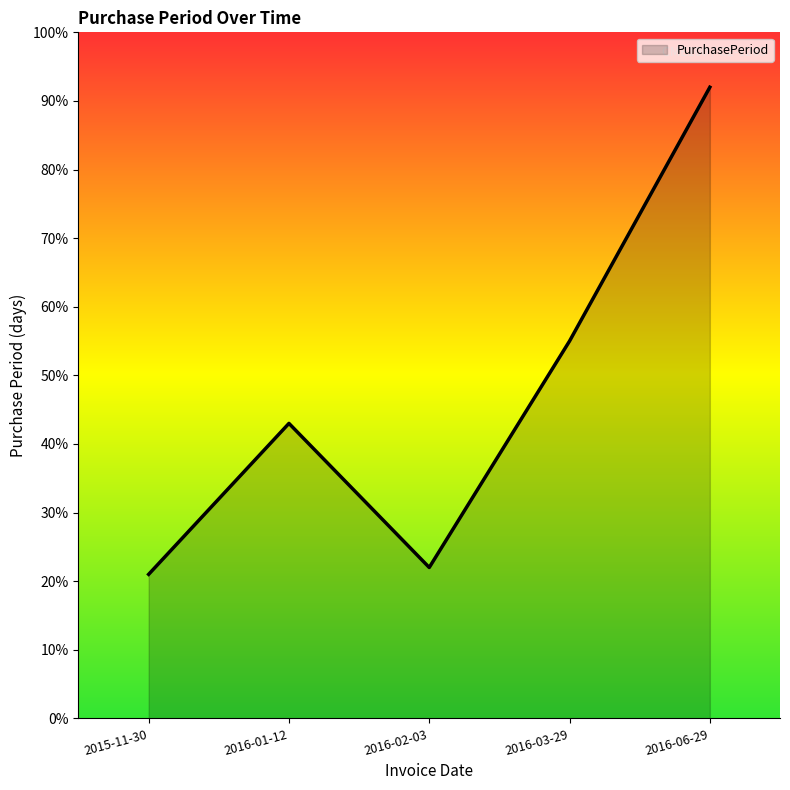

Reading right to left, what are all the values shown in this chart?

2016-06-29=92	2016-03-29=55	2016-02-03=22	2016-01-12=43	2015-11-30=21